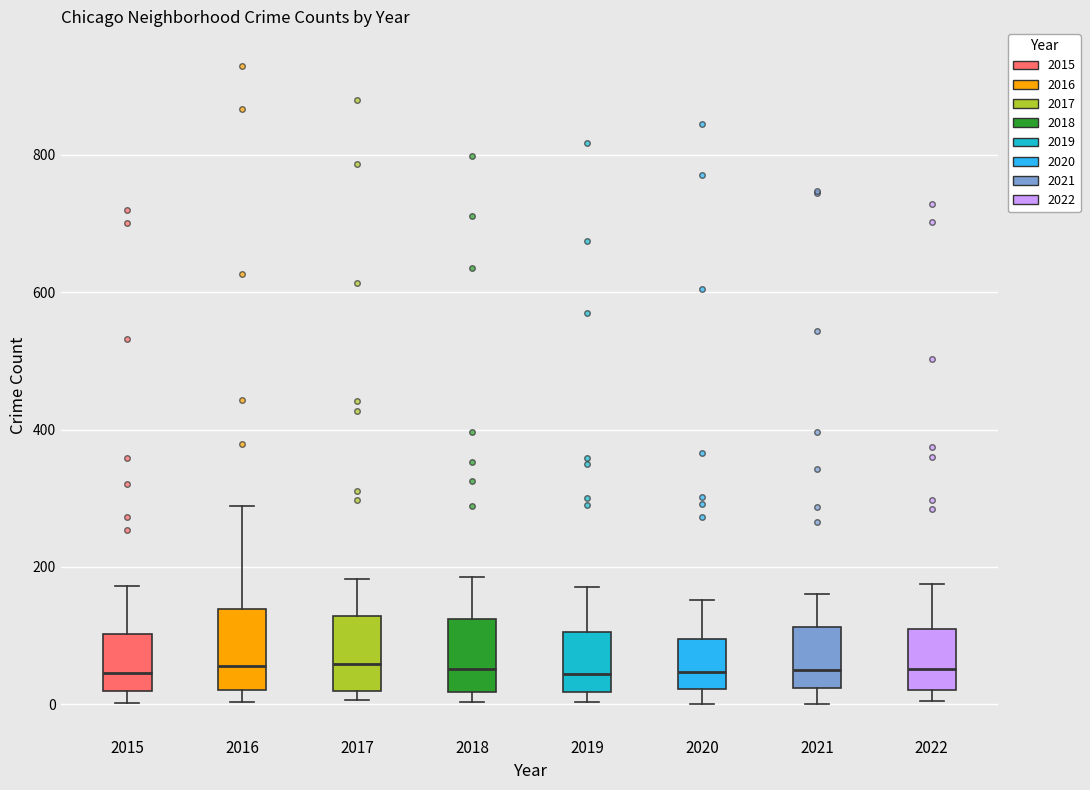

Where does the median line of the box at x = 2022 sit on the y-axis? The values are not printed on the chart, so give them approximately, as read against the axis.

60